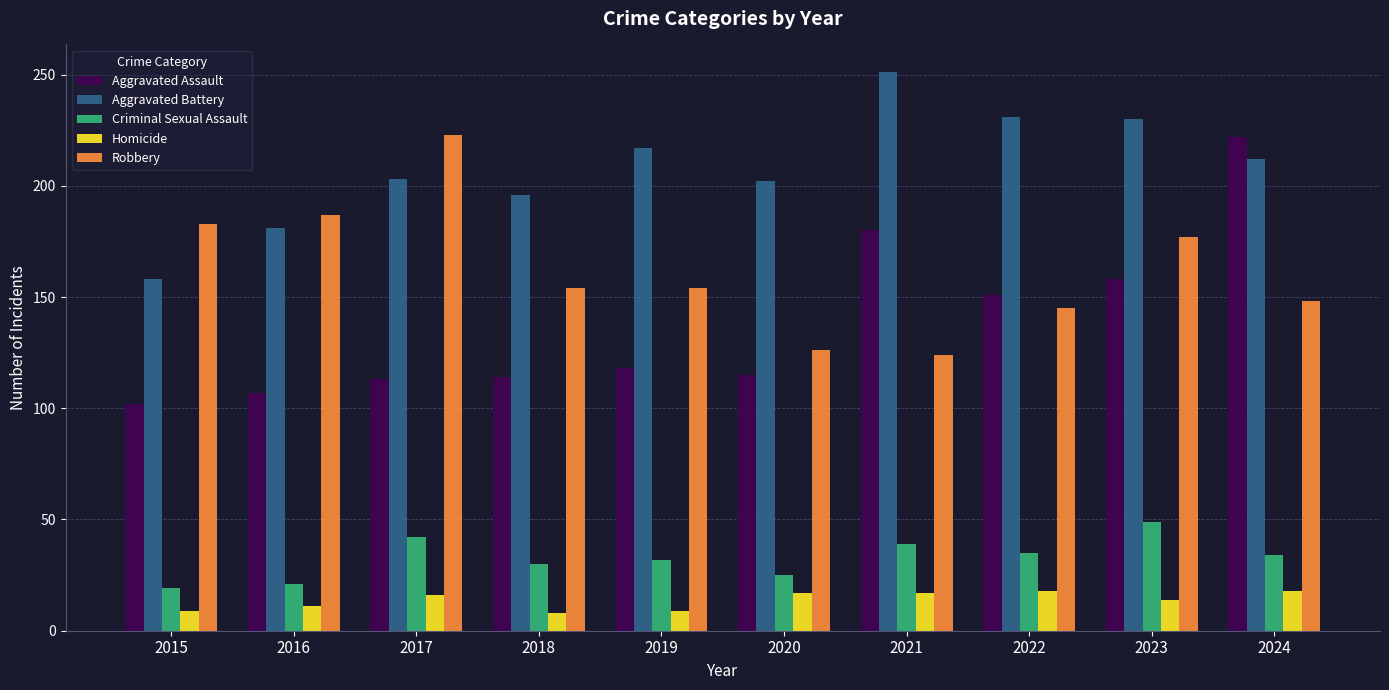

What is the greatest value displayed?

251